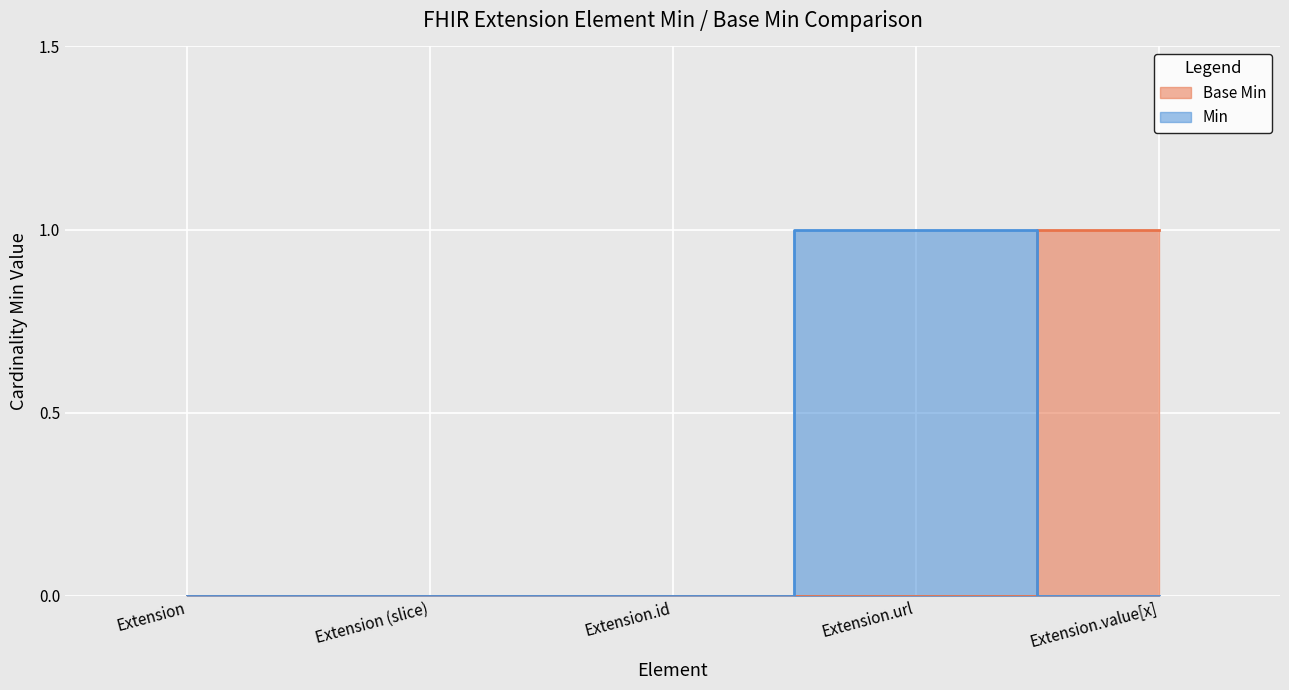

True or false: Base Min and Min intersect in this chart.

True